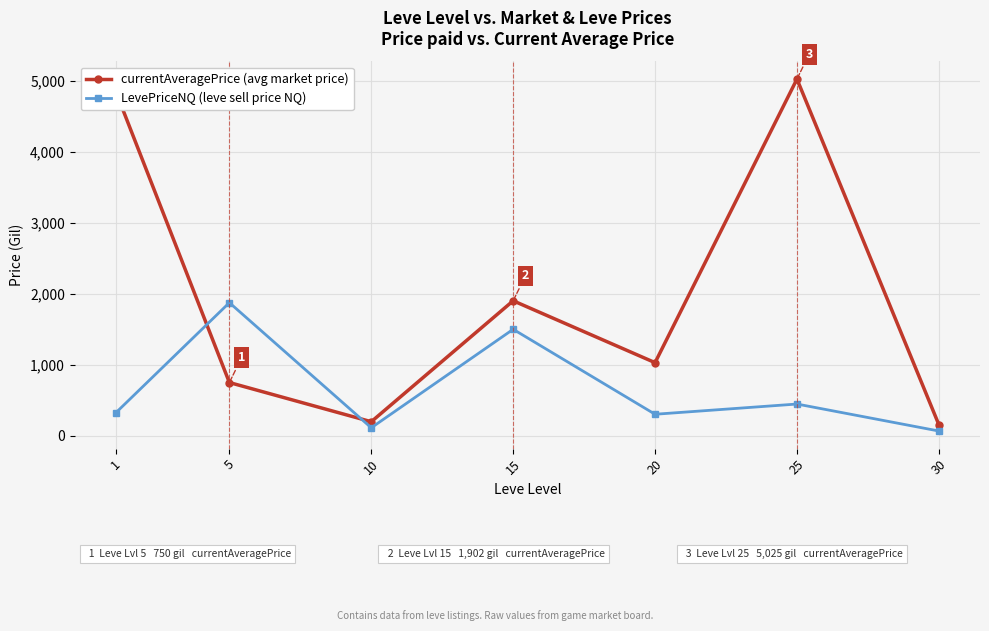

What is the greatest value displayed?

5025.0